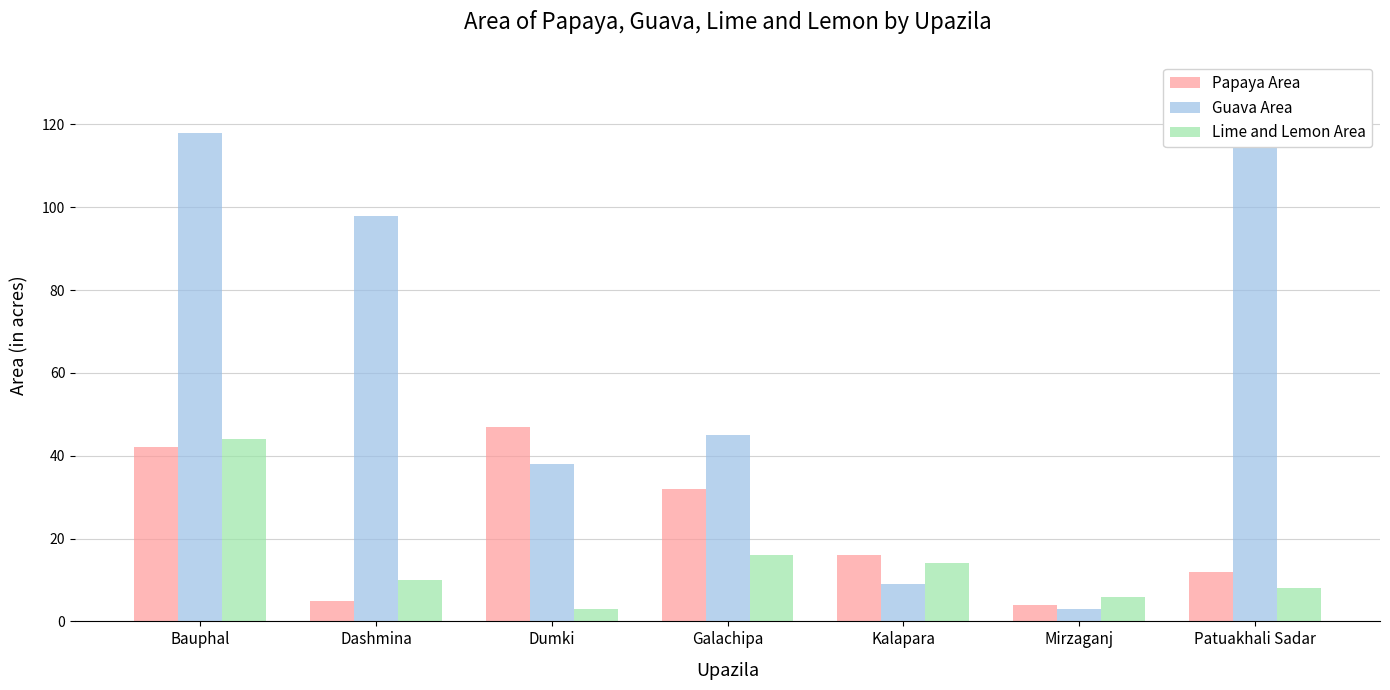

Which label corresponds to the smallest value in the chart?

Mirzaganj